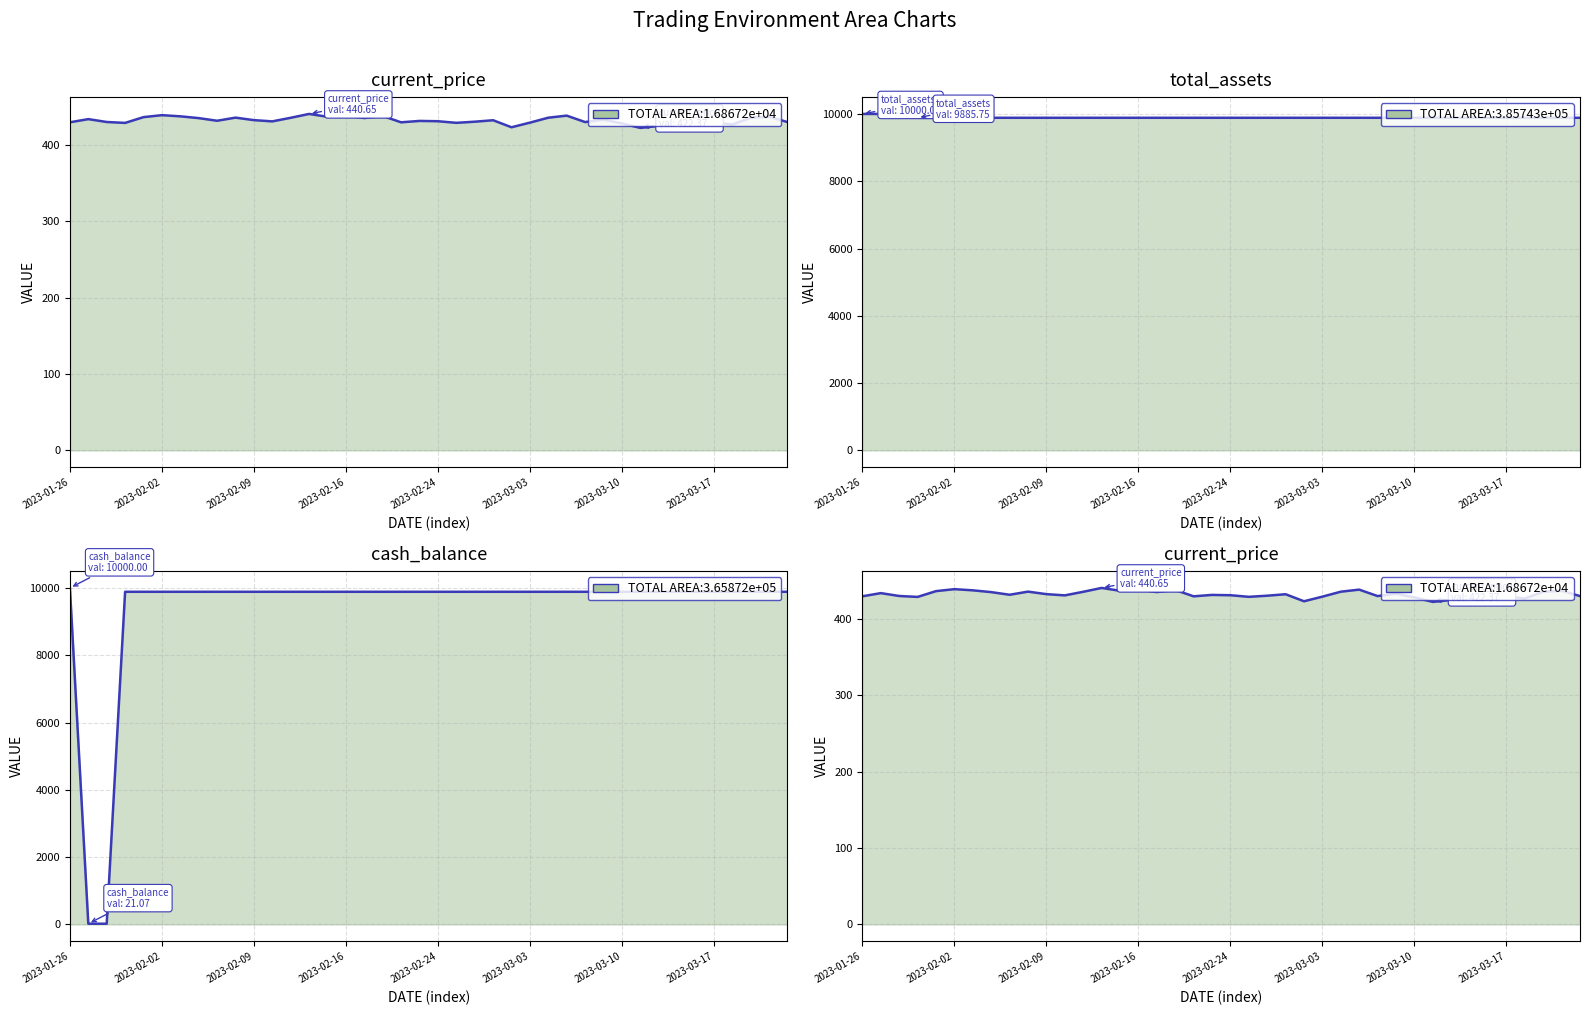

How many interior local peaks does the current_price series have?

13